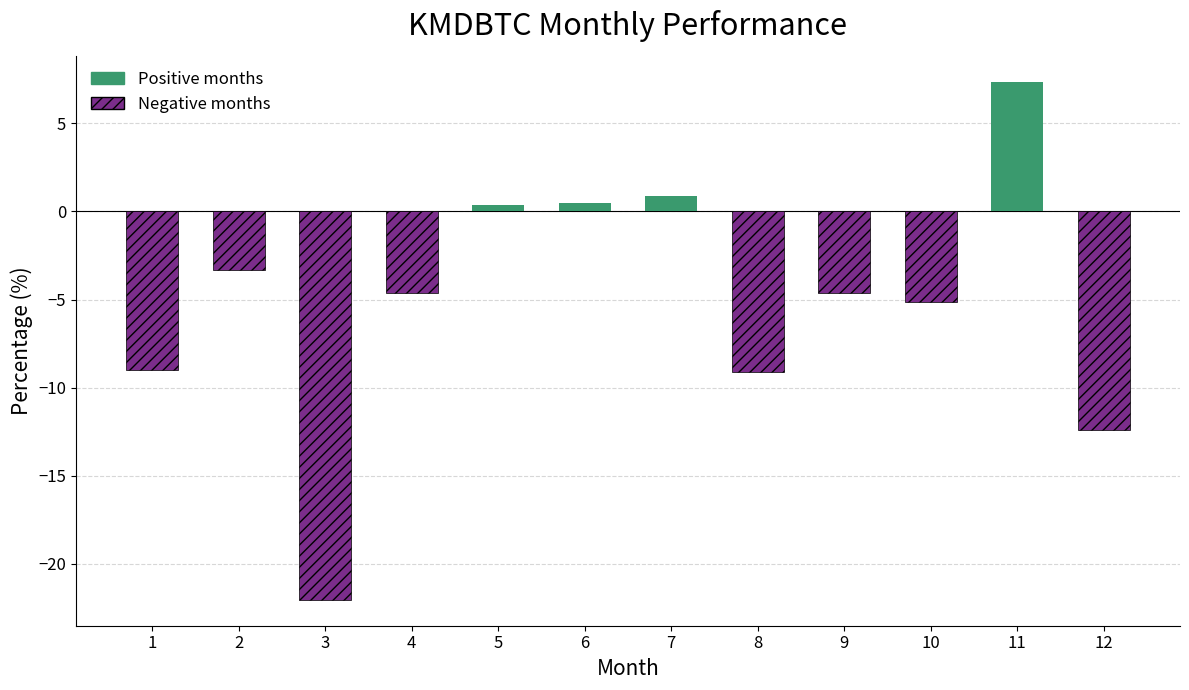

What is the maximum value shown in the chart?

7.4